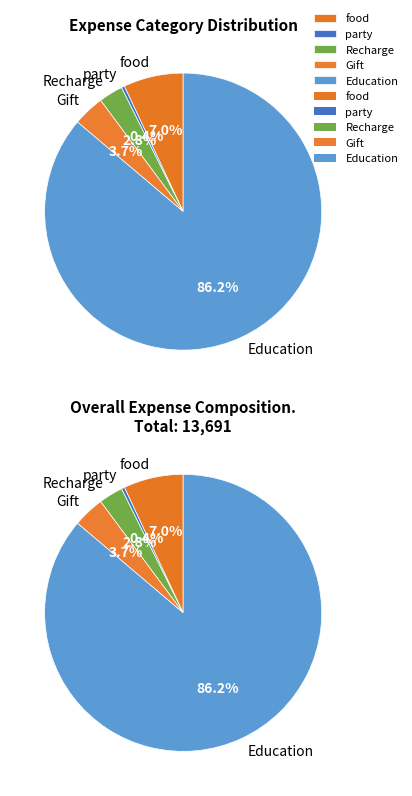

Which has a higher value, party or Education?

Education